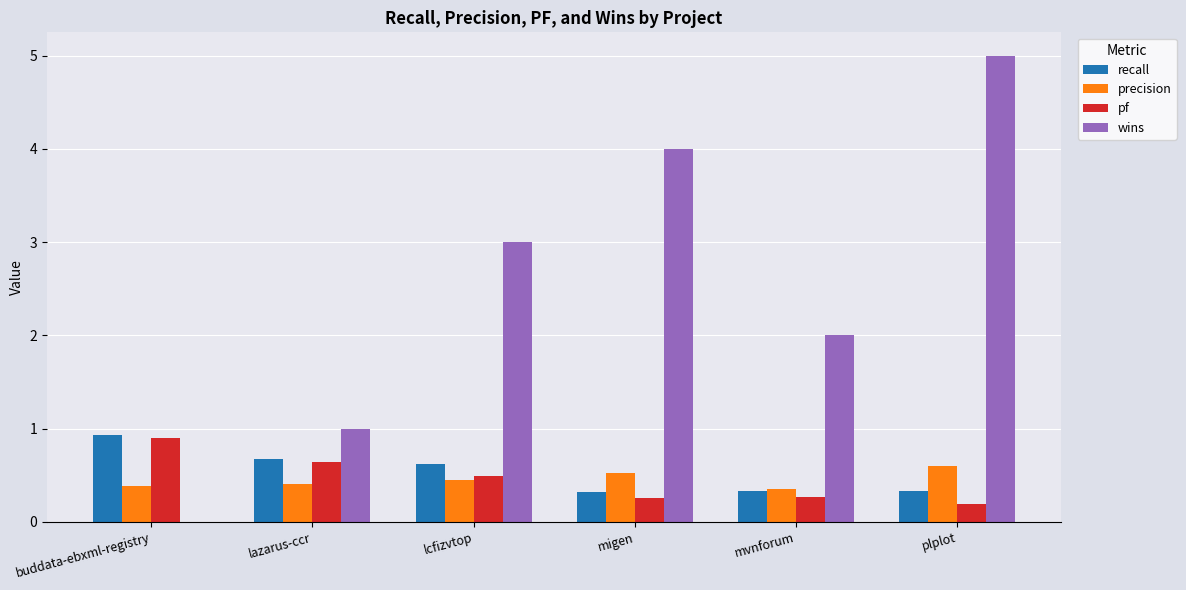

What are all the series names shown in the legend?

recall, precision, pf, wins